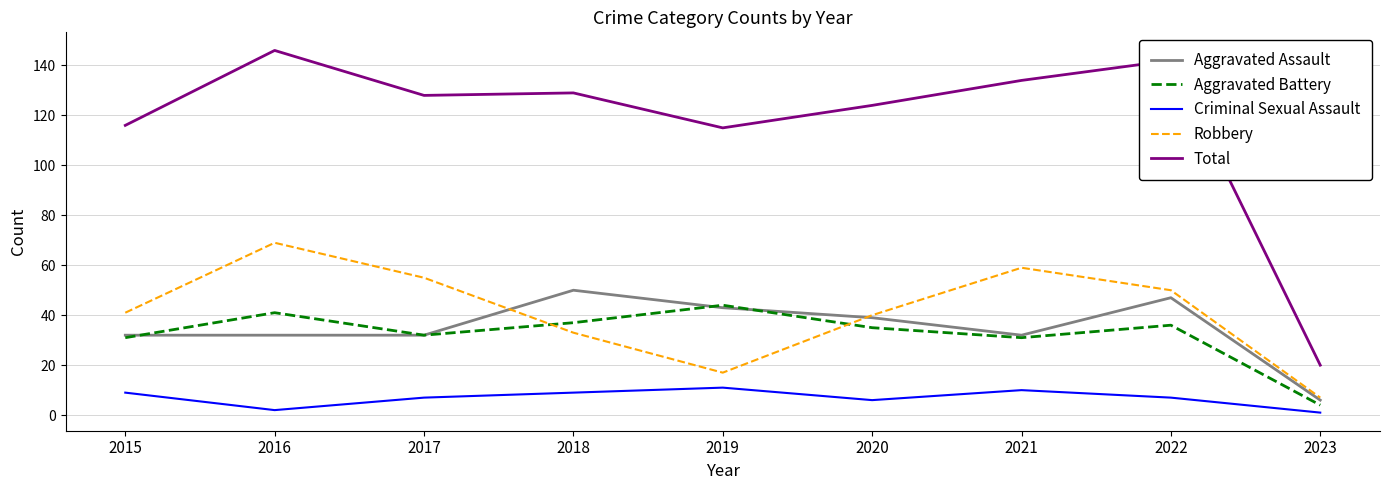

Which category has the highest value in the Robbery series?

2016